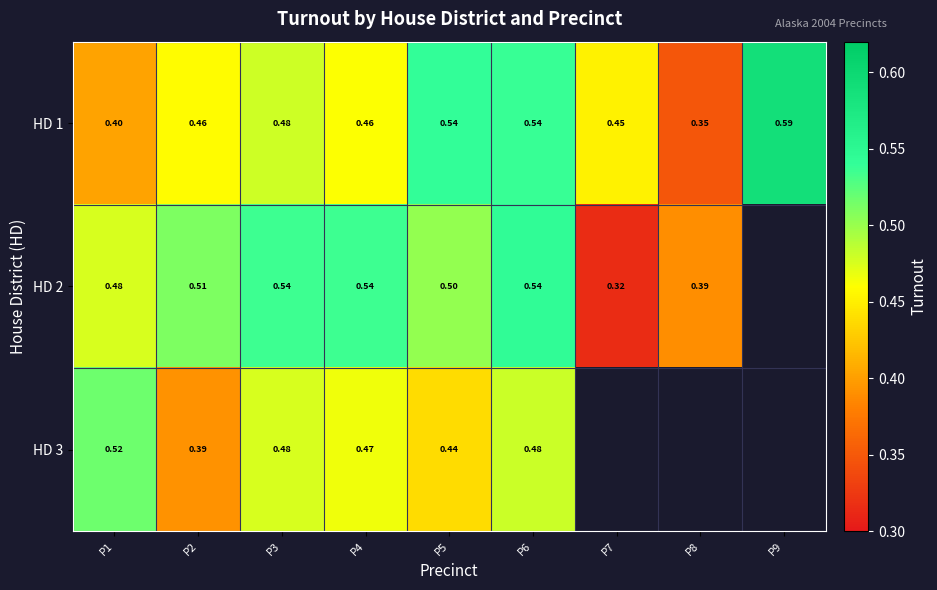

What is the difference between the maximum and minimum values in the HD 2 series?

0.2